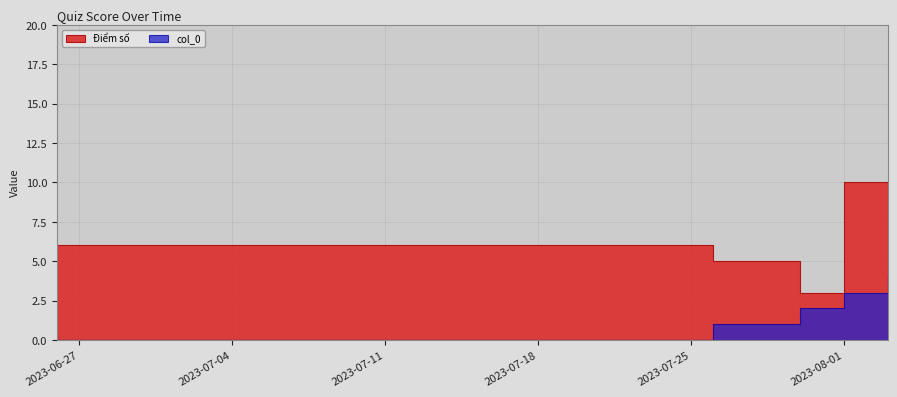

How many data points in Điểm số are less than 6?

2